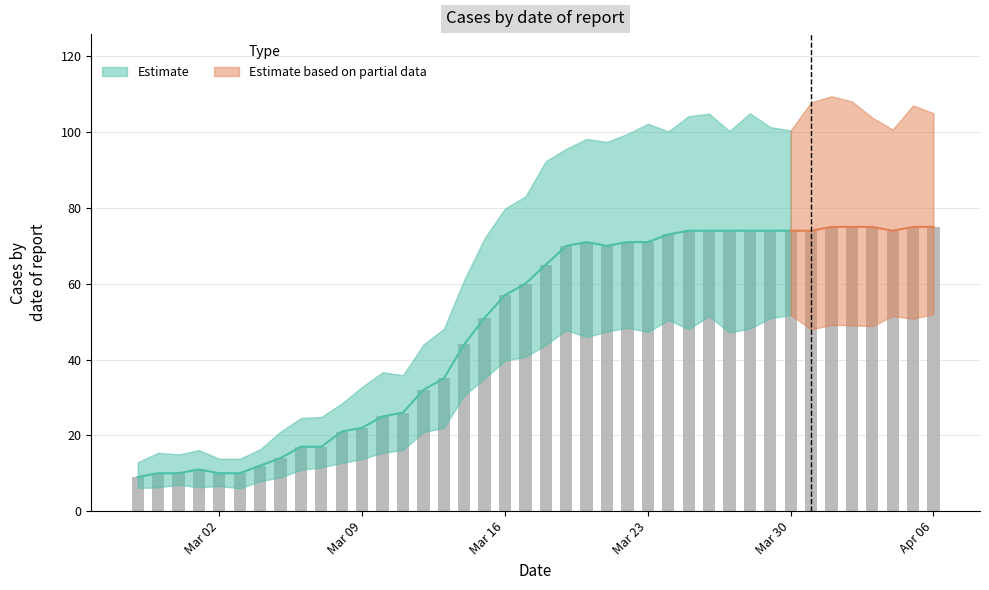

What is the difference between the second highest and minimum values?

66